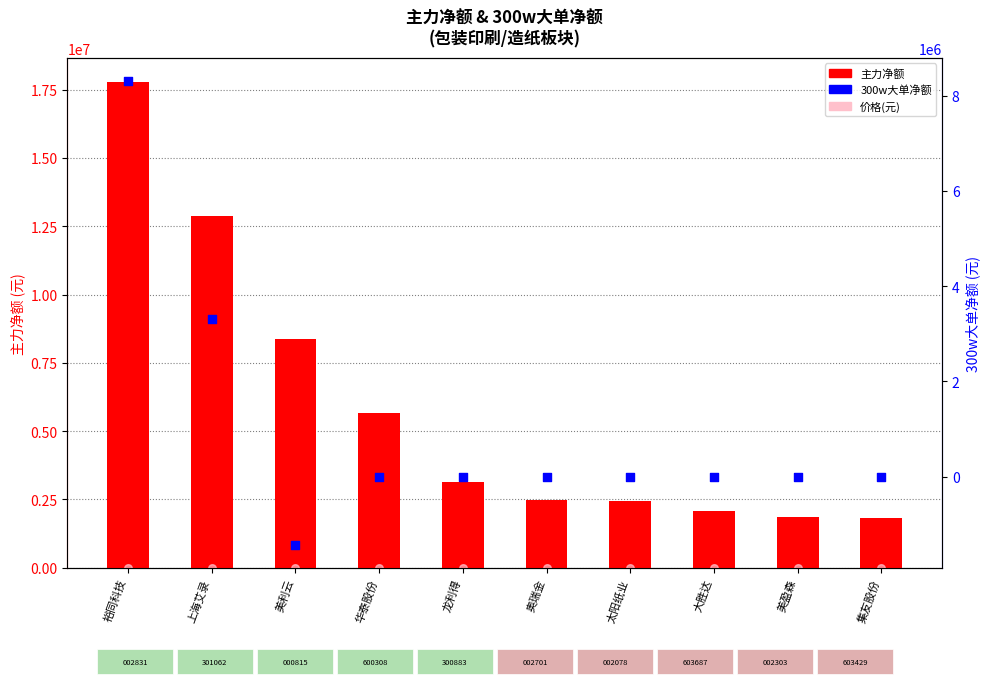

Which series has the widest spread of Y values?

主力净额